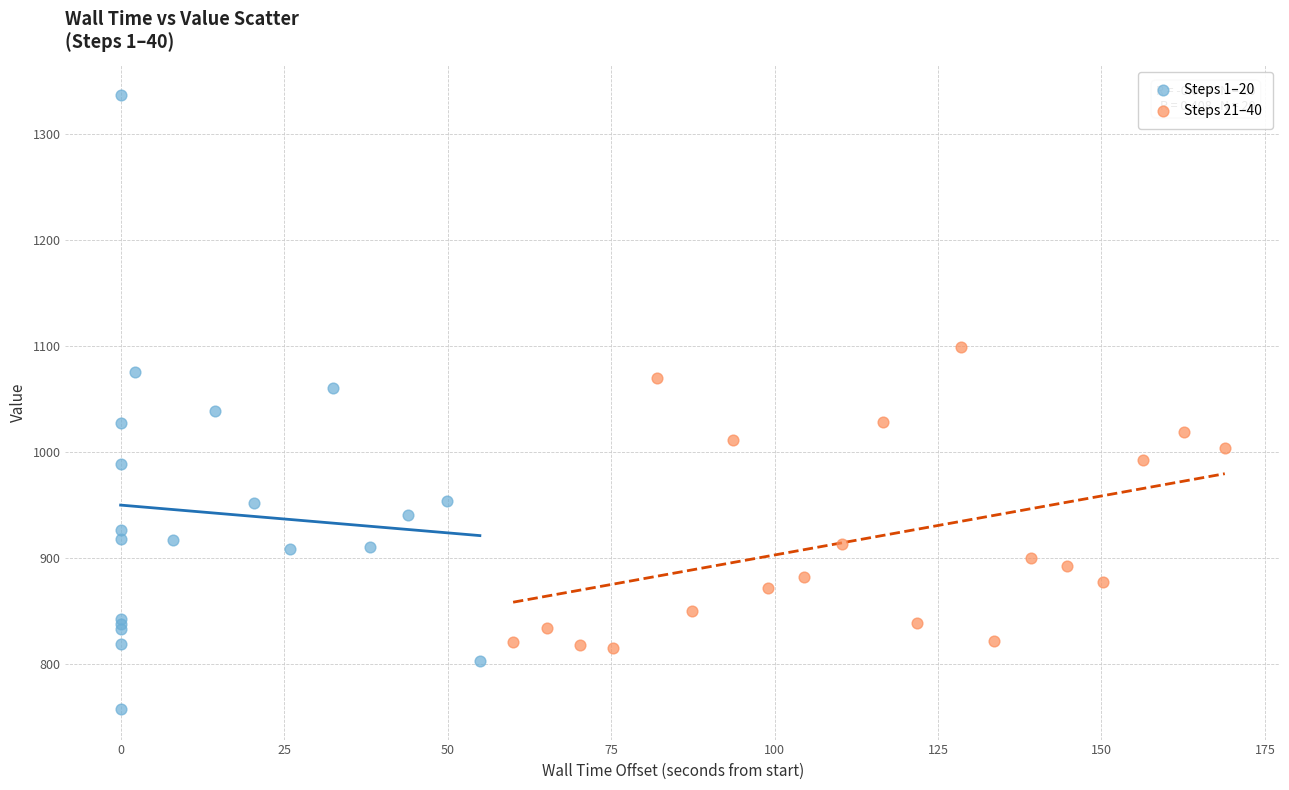

Which series contains the lowest Y value?

Steps 1–20